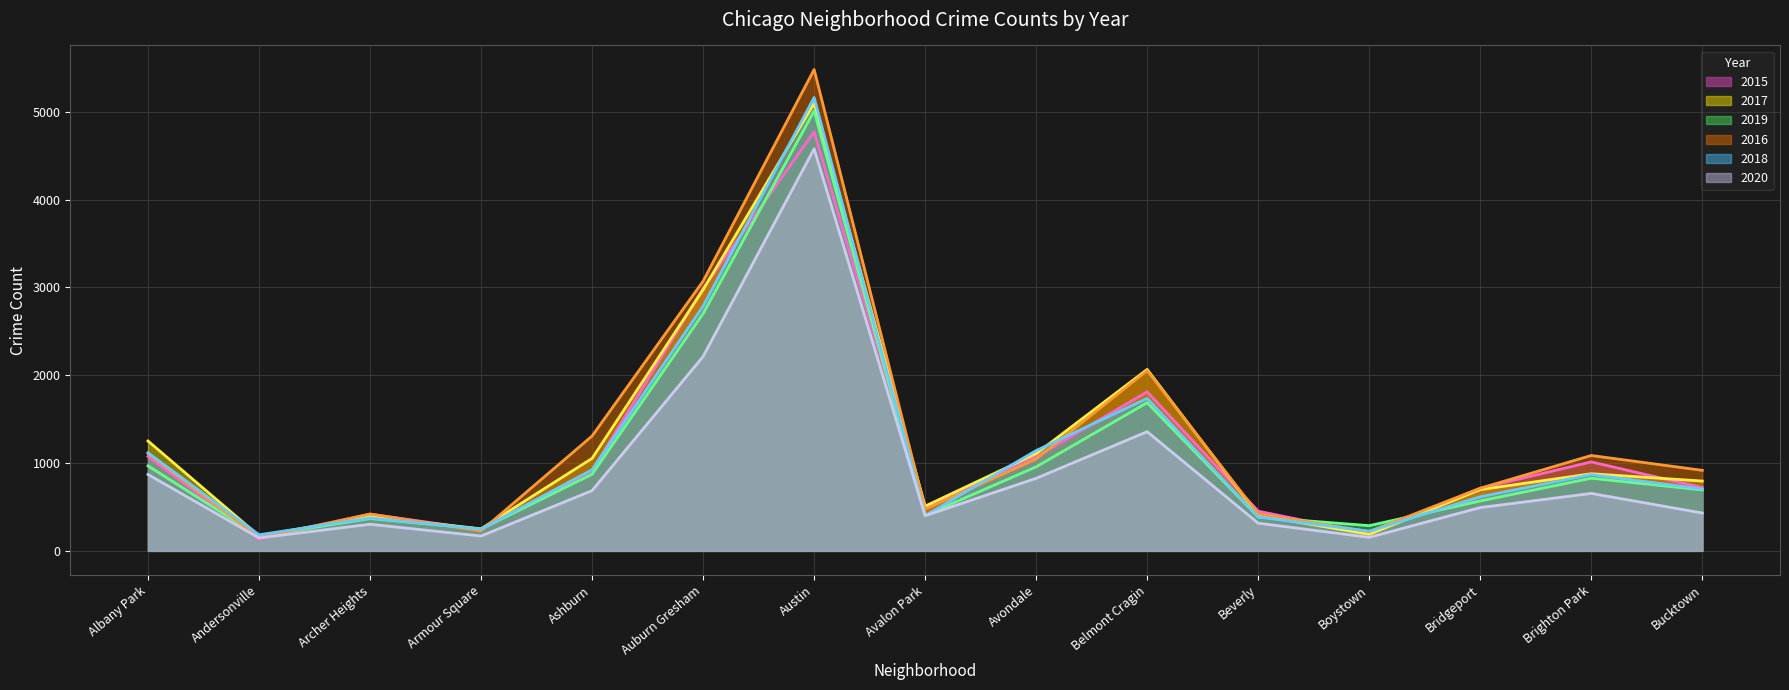

In 2018, how many points are lower than both neighbors (excluding endpoints)?

4